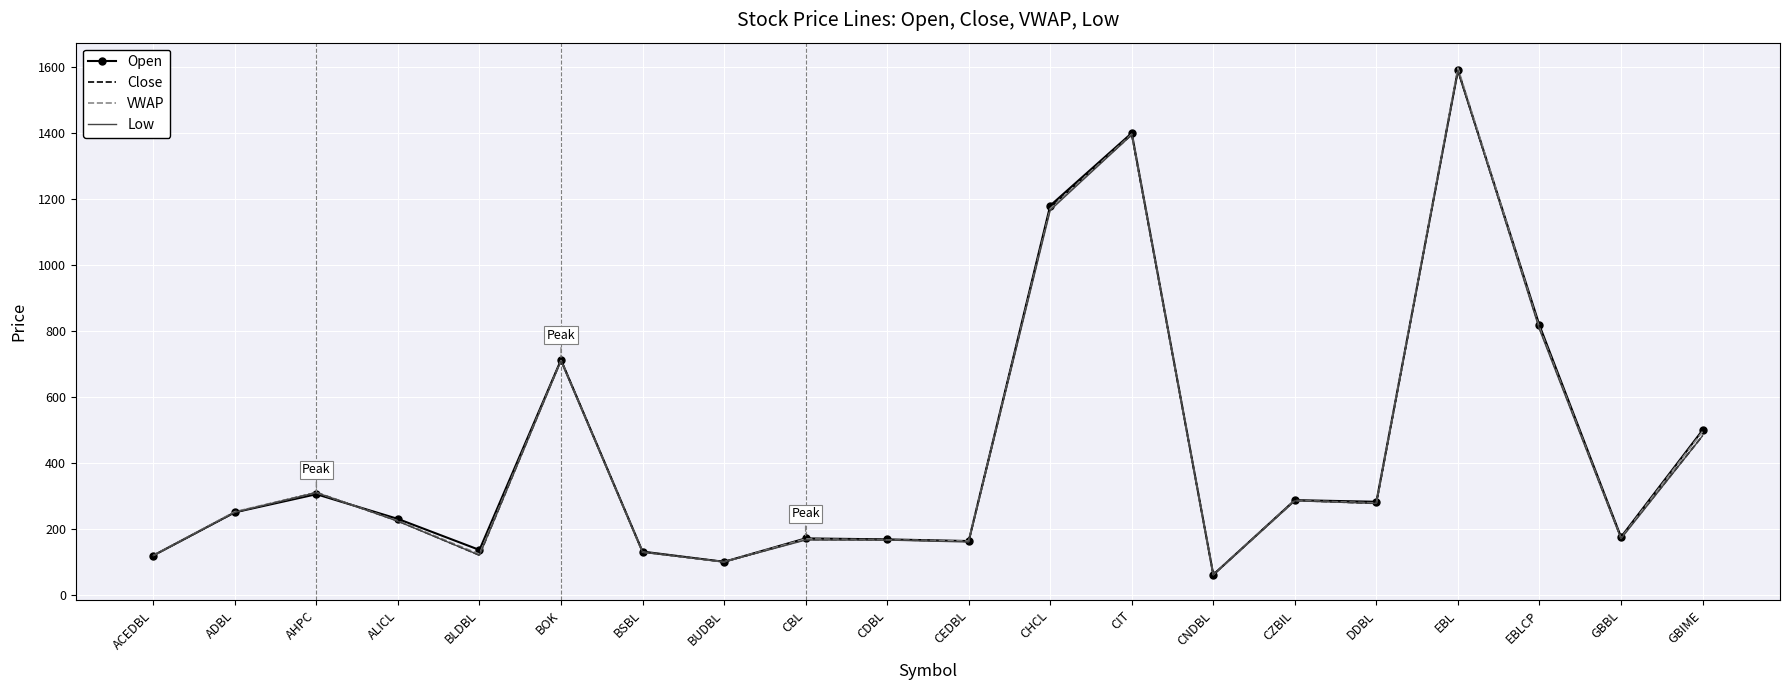

True or false: VWAP has a value of 180.3 at ACEDBL.

False